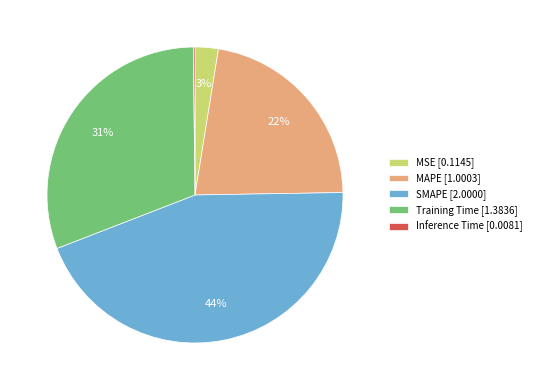

What percentage is the MSE [0.1145] slice, to the nearest percent?

3%